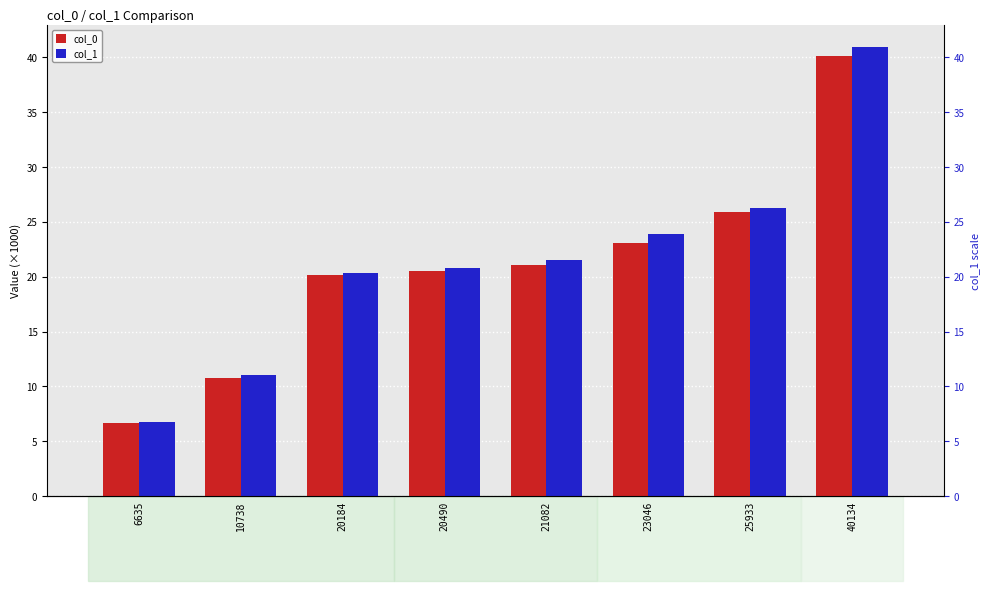

The value of col_0 at 40134 is 23.4. True or false?

False